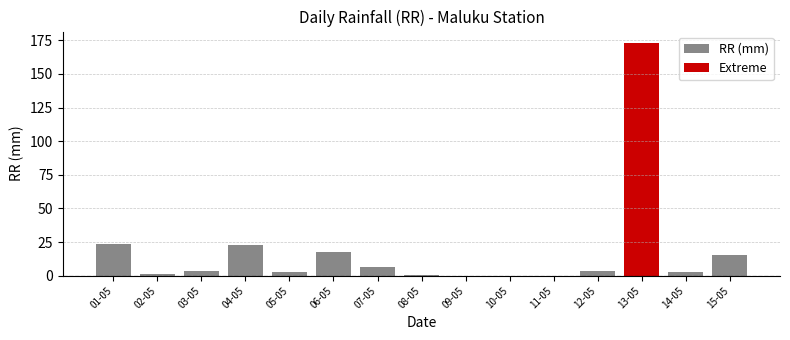

Is the value of highlight at 07-05 greater than the value of RR at 09-05?

No